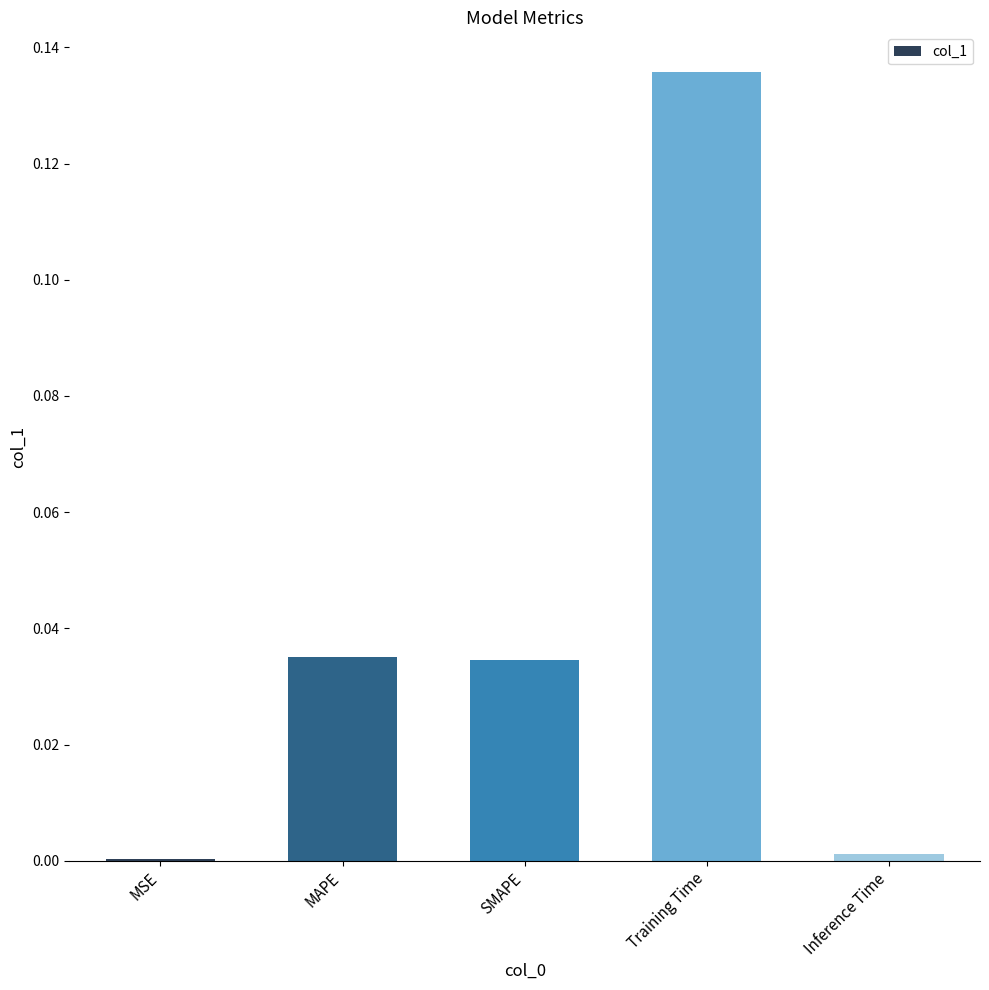

The chart shows a value of 0.0 at Inference Time. True or false?

True